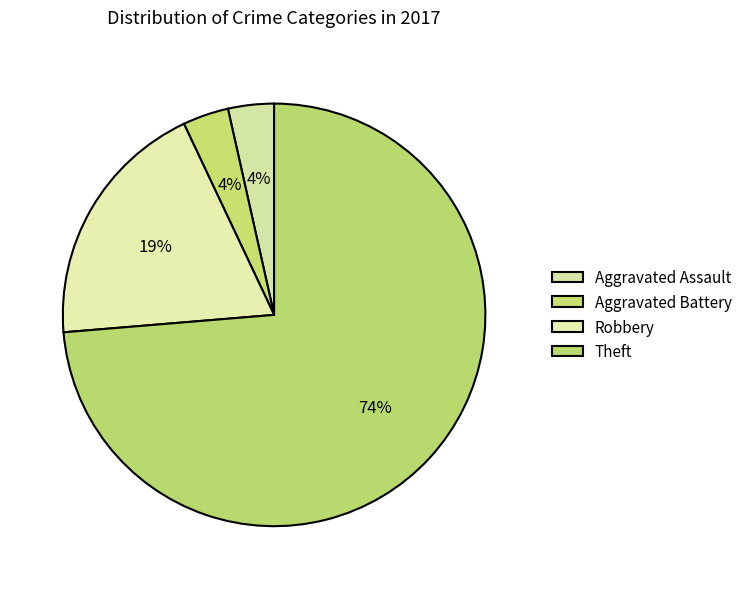

Rank the categories by value from lowest to highest.

Aggravated Assault, Aggravated Battery, Robbery, Theft